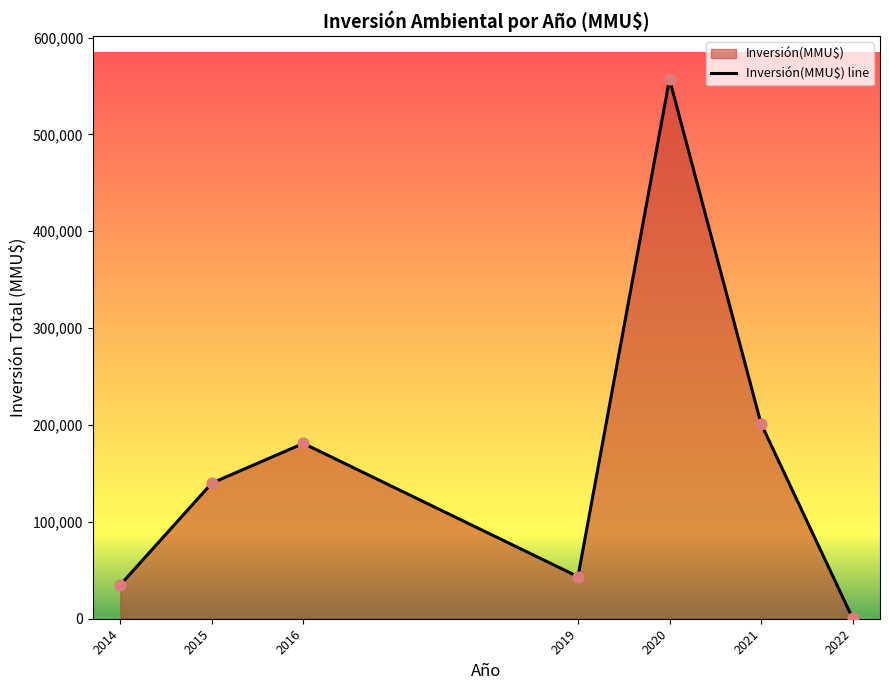

What is the ratio of the value at 2015 to the value at 2016?

0.8